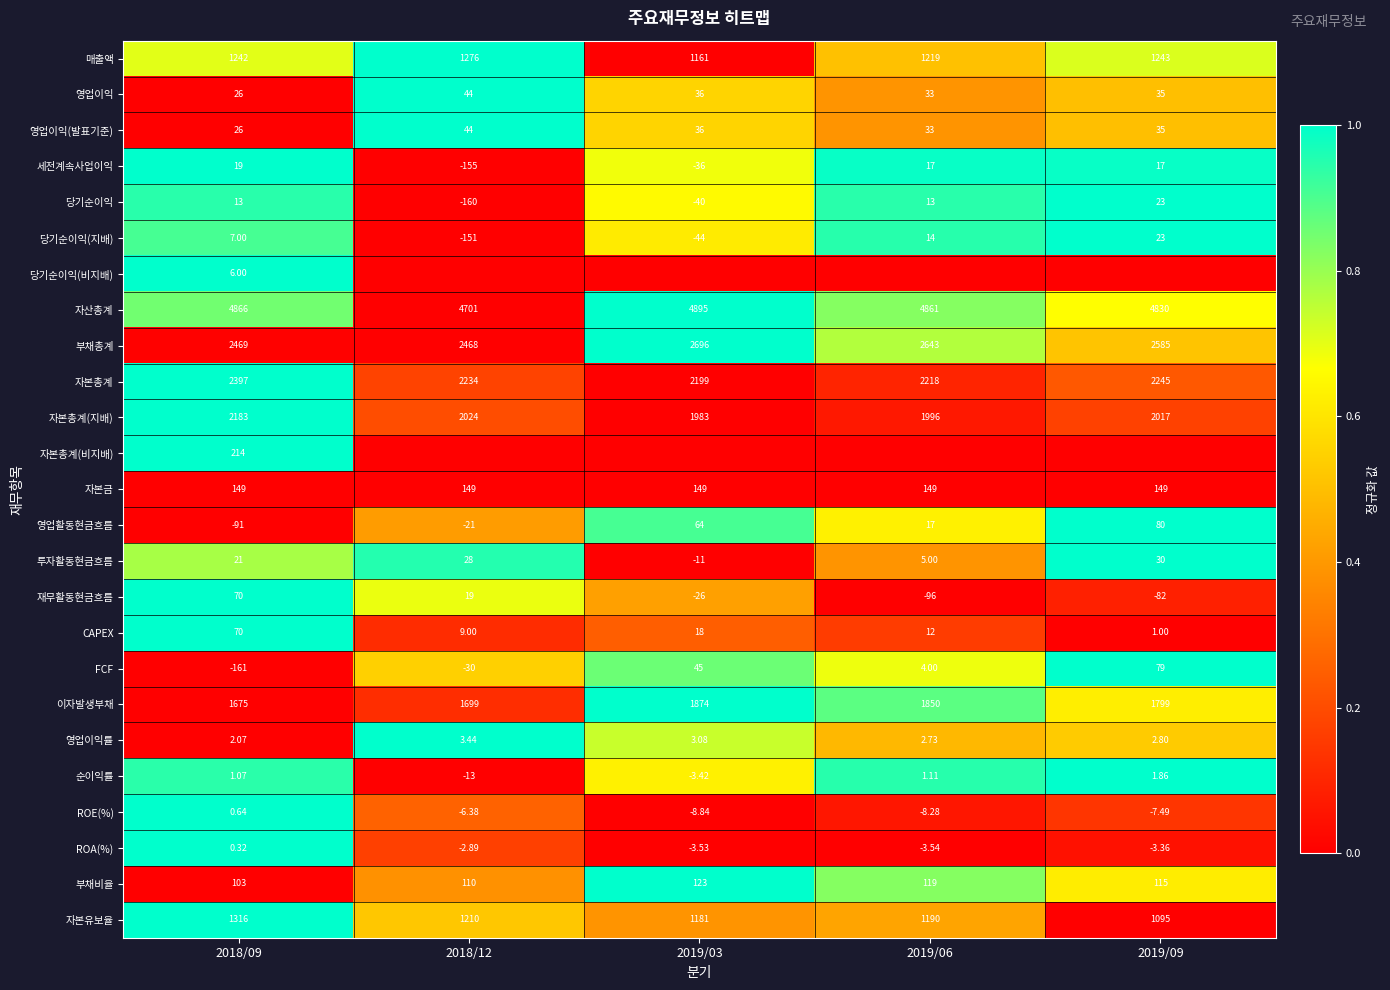

Is the value of 투자활동현금흐름 at 2019/03 greater than the value of 당기순이익 at 2019/03?

Yes